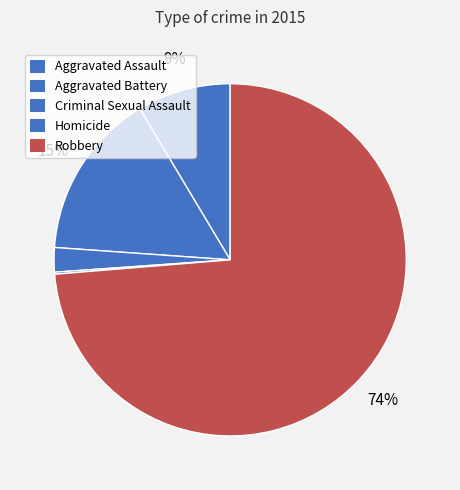

To the nearest percent, what portion does Aggravated Battery represent?

15%